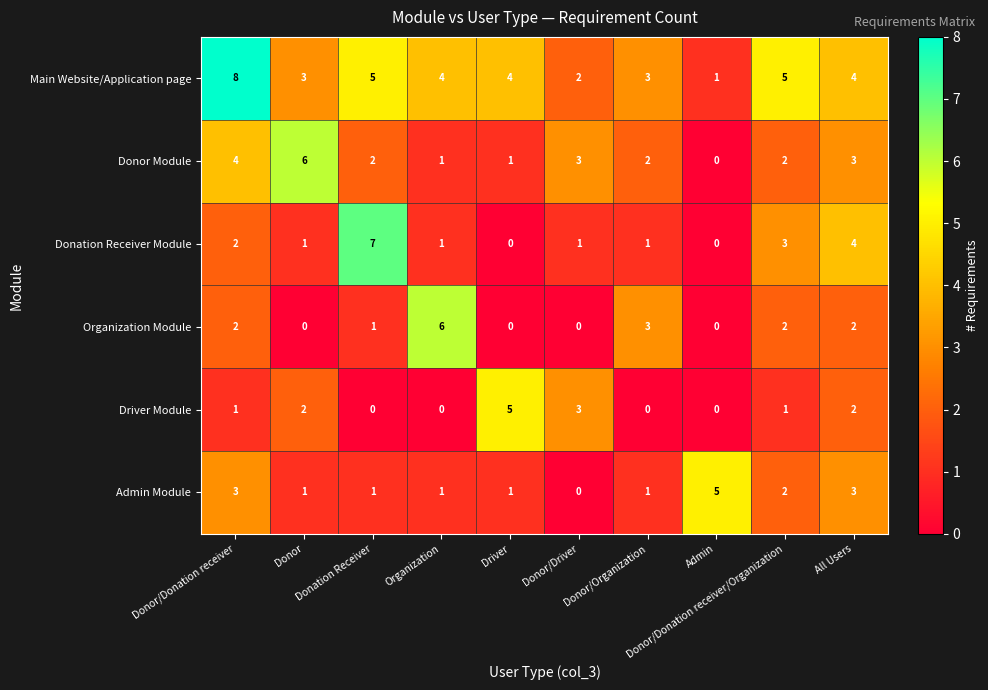

Which series has the largest total across all categories?

Main Website/Application page